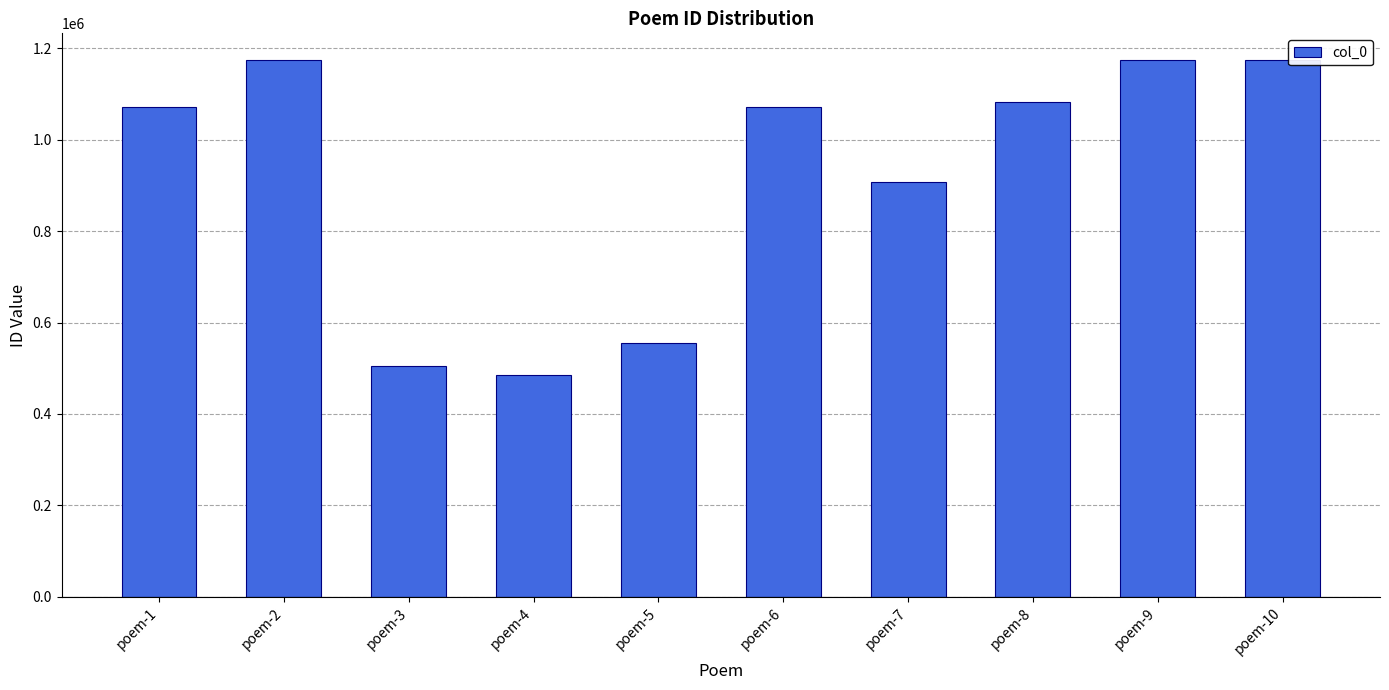

What is the value of the 5th bar from the left?

555776